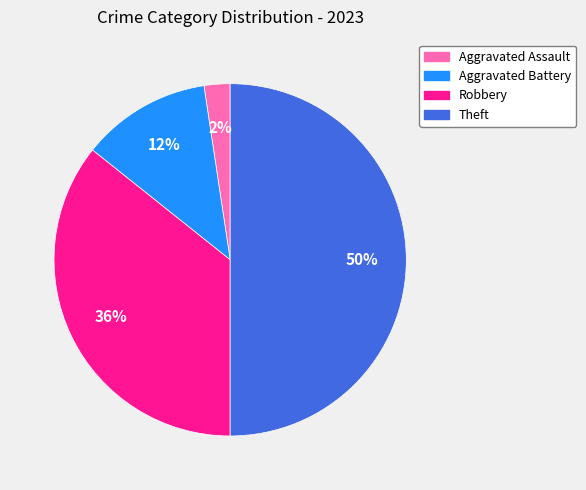

To the nearest percent, what percentage of the pie is Robbery?

36%